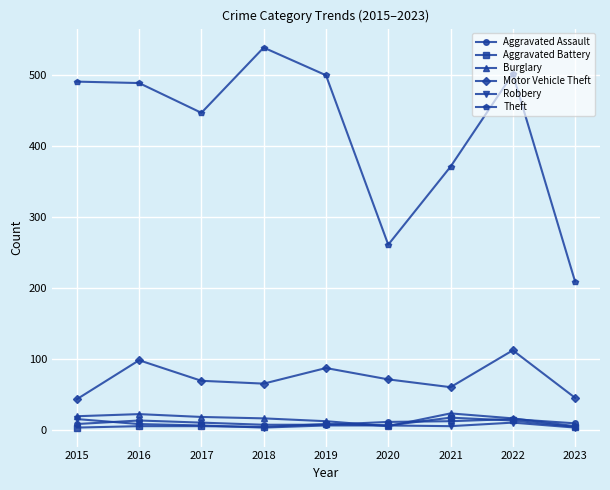

True or false: Motor Vehicle Theft and Burglary intersect in this chart.

False